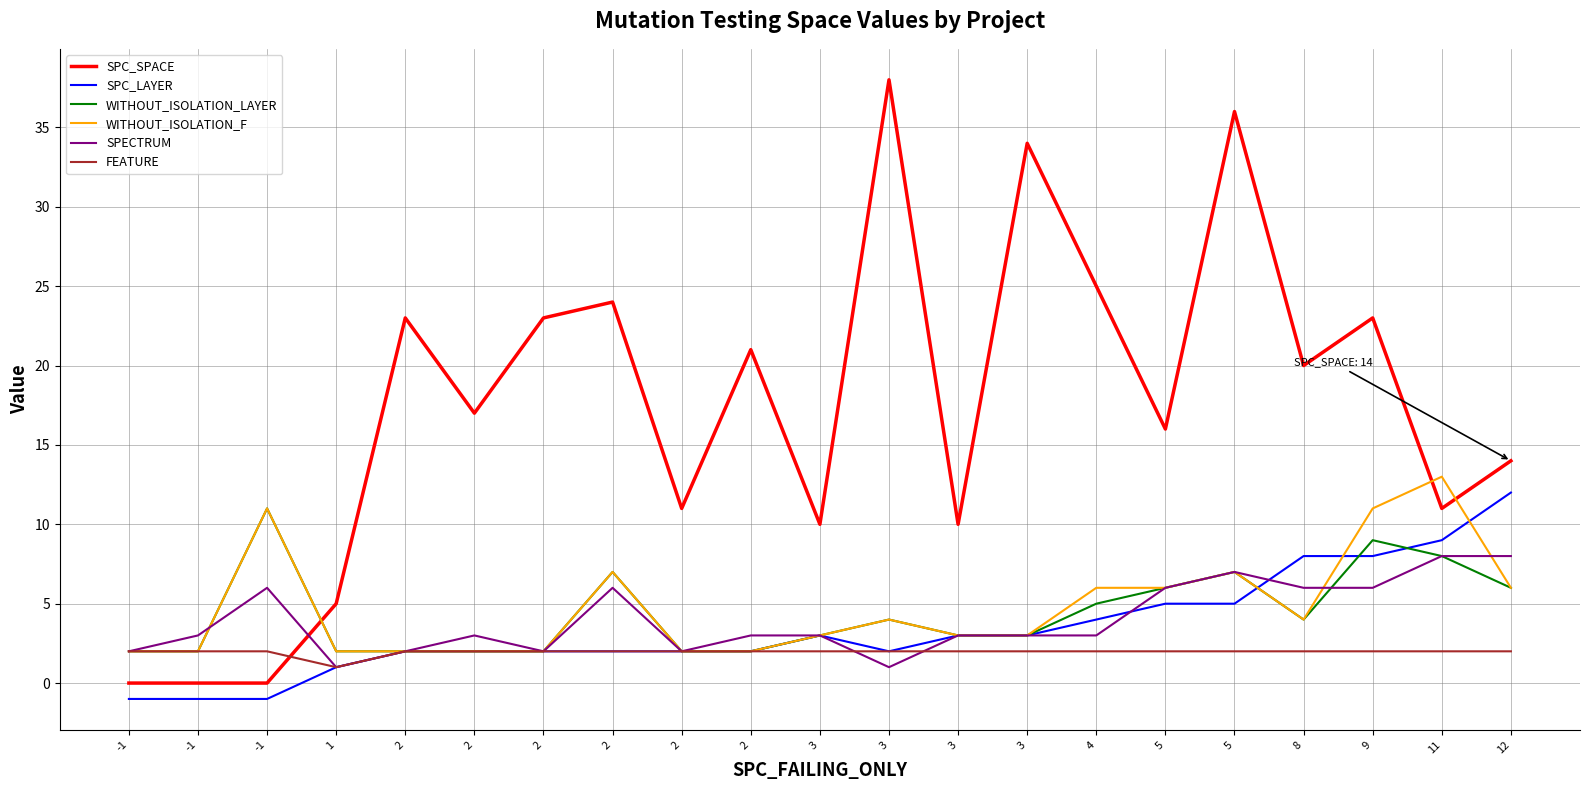

What are all the series names shown in the legend?

SPC_SPACE, SPC_LAYER, WITHOUT_ISOLATION_LAYER, WITHOUT_ISOLATION_F, SPECTRUM, FEATURE